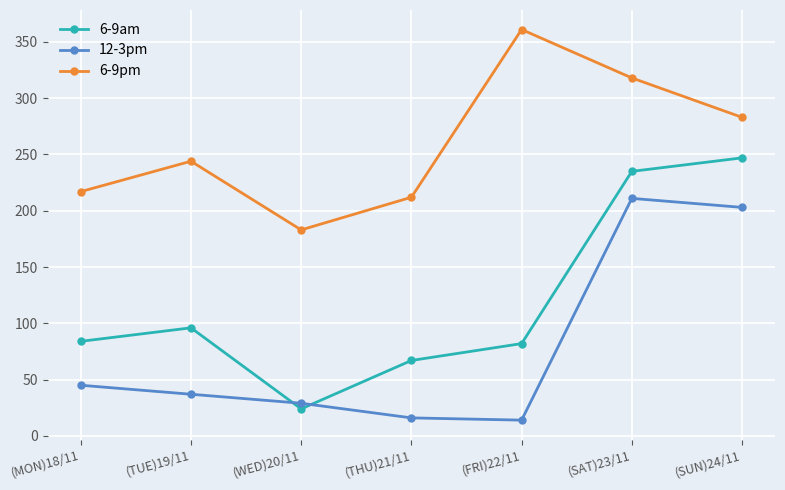

Which series has the largest range (max minus min)?

6-9am